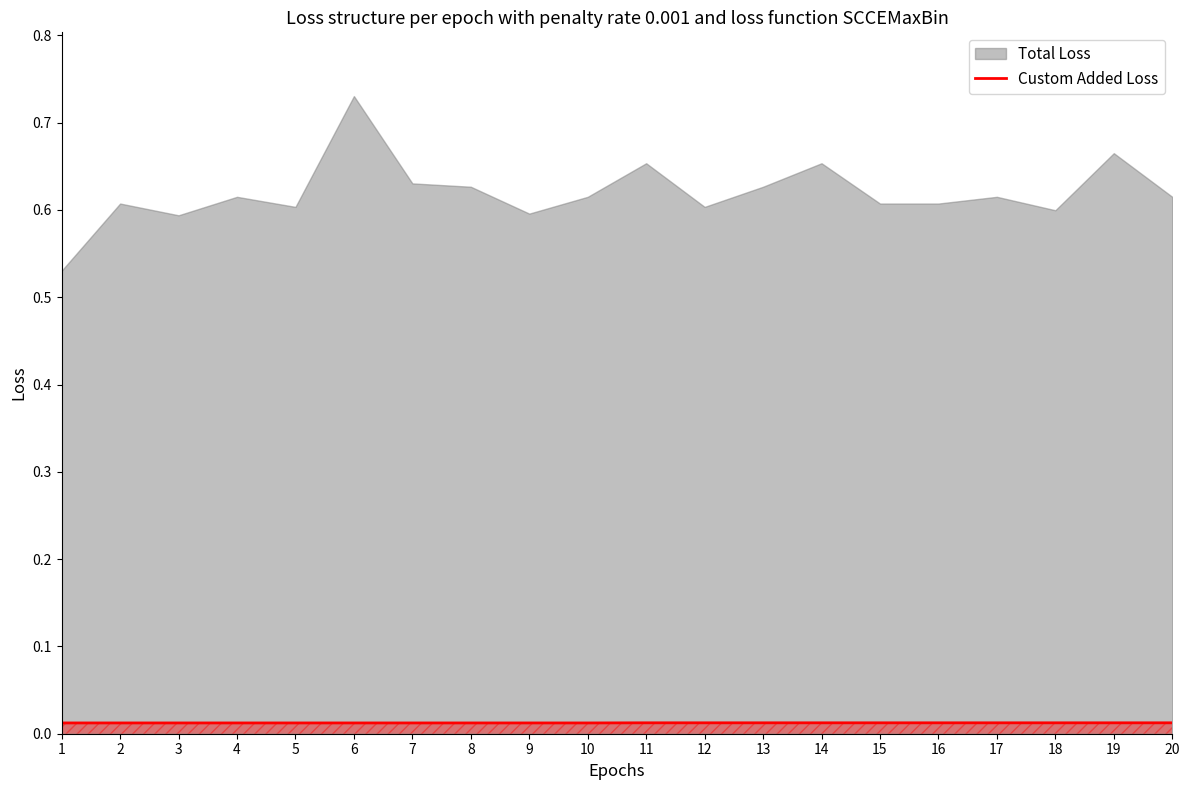

The chart shows a value of 0.0 at 16. True or false?

True